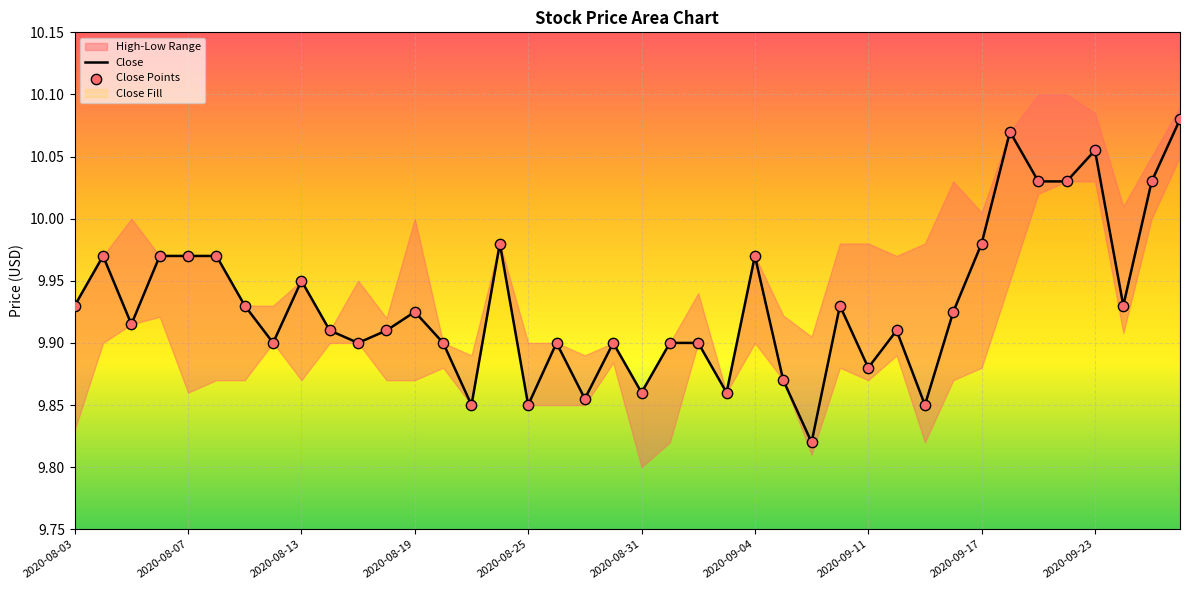

At how many categories does at least one series exceed 9?

40